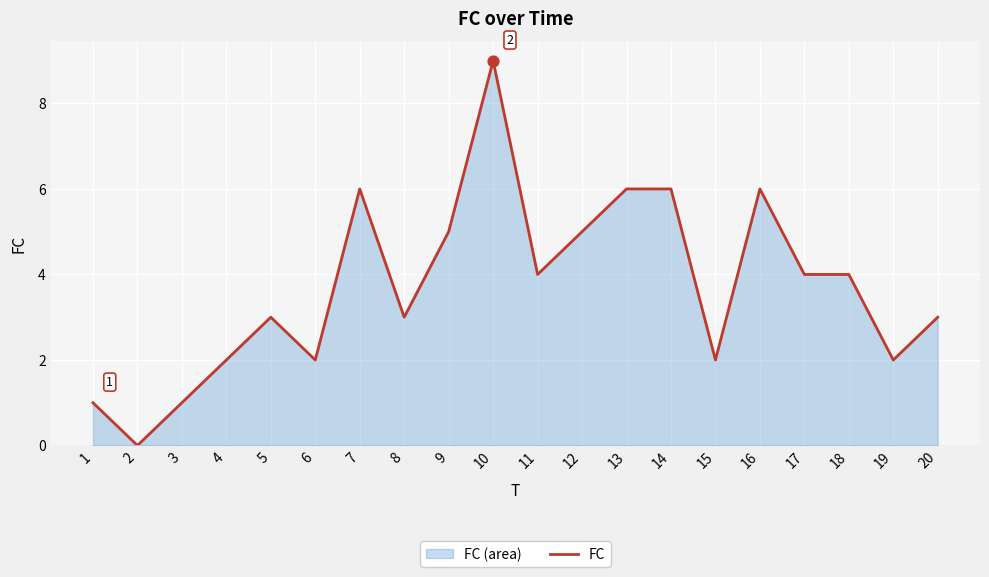

What is the change in value from 14 to 18?

-2